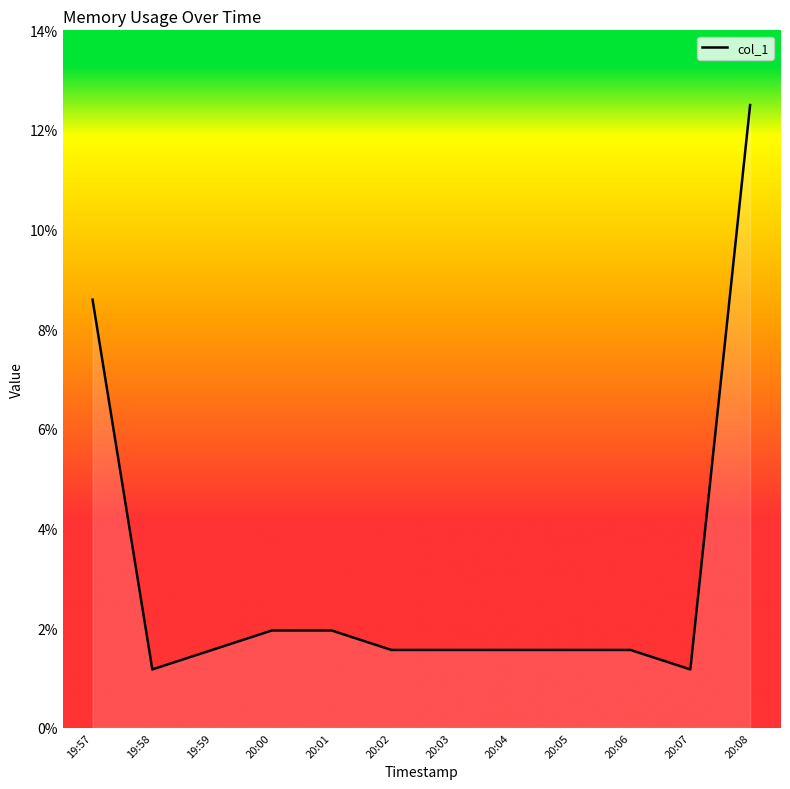

Is this an area chart (filled region under the line)?

Yes